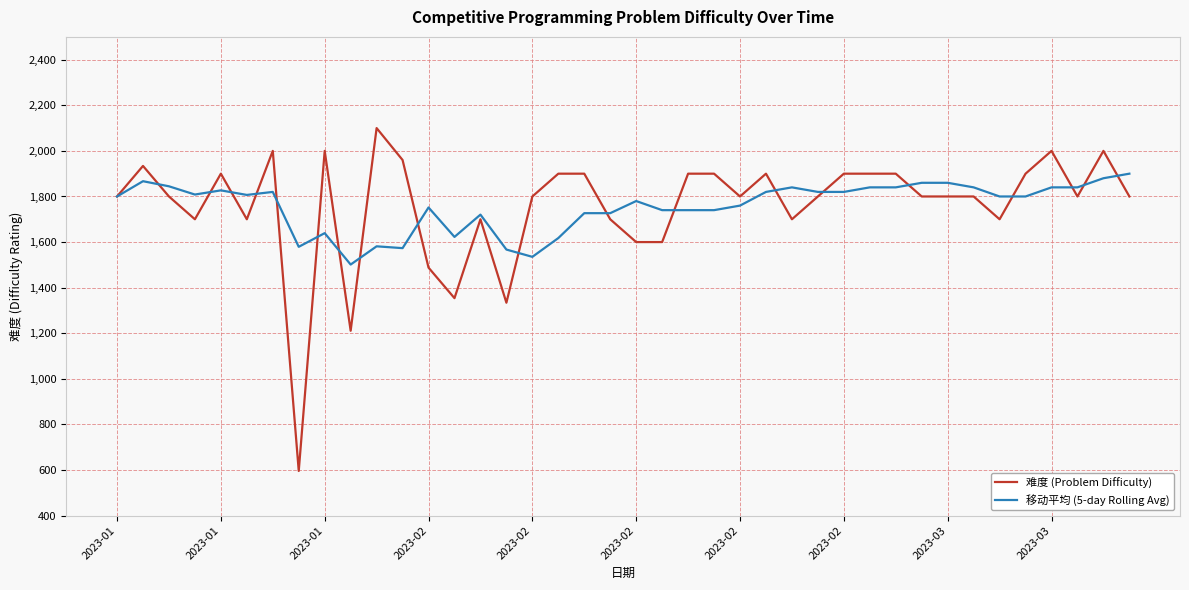

What is the minimum value for 移动平均 (5-day Rolling Avg)?

1501.4